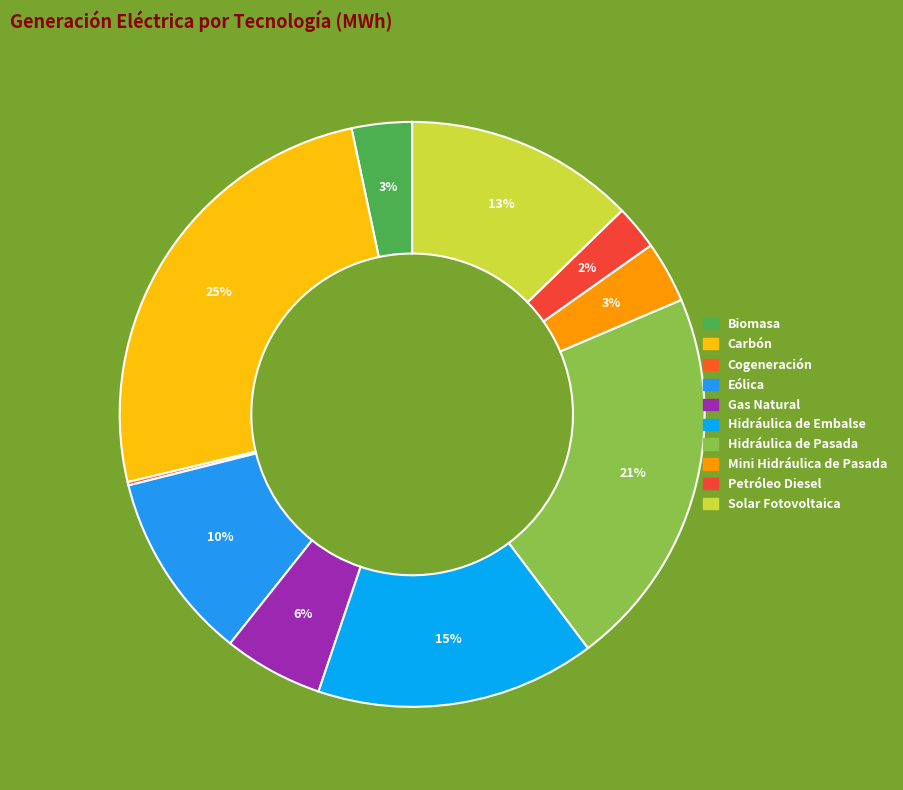

What is the smallest slice in the pie chart?

Cogeneración